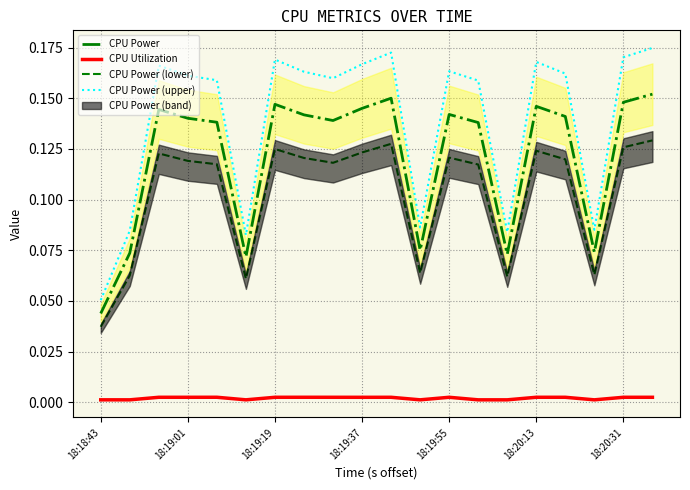

Which series has the largest total across all categories?

CPU Power (upper)